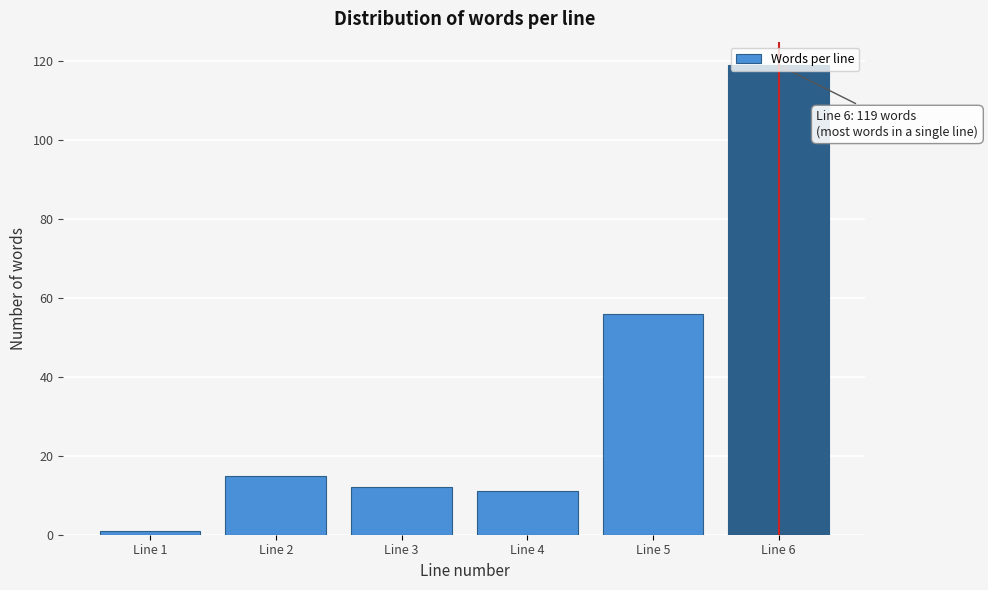

True or false: the data shows 8 at Line 3.

False